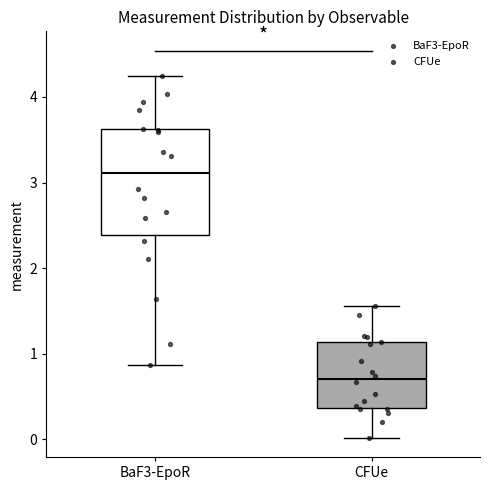

Where does the upper whisker of the box for CFUe end on the y-axis? The values are not printed on the chart, so give them approximately, as read against the axis.

1.6